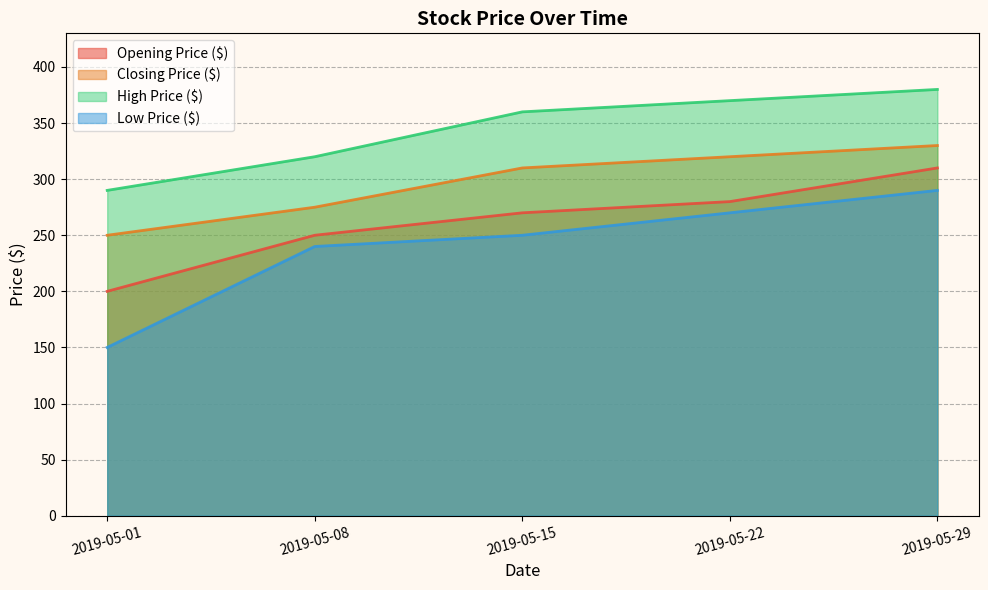

At which label does High Price ($) first exceed 360?

2019-05-22